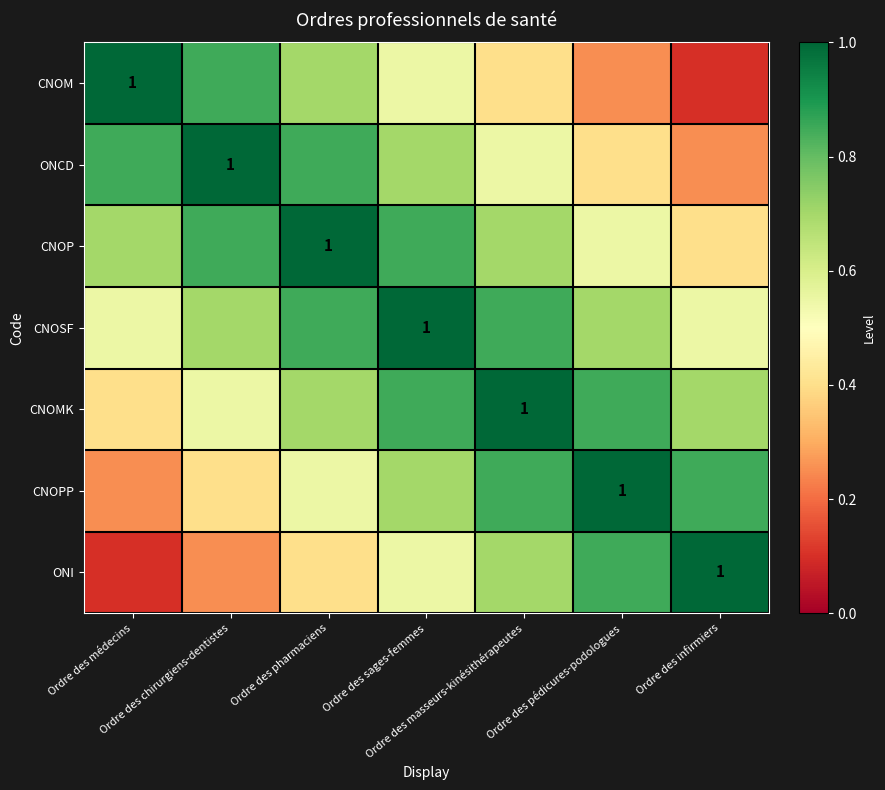

What is the total value across all series at Ordre des masseurs-kinésithérapeutes?

5.0